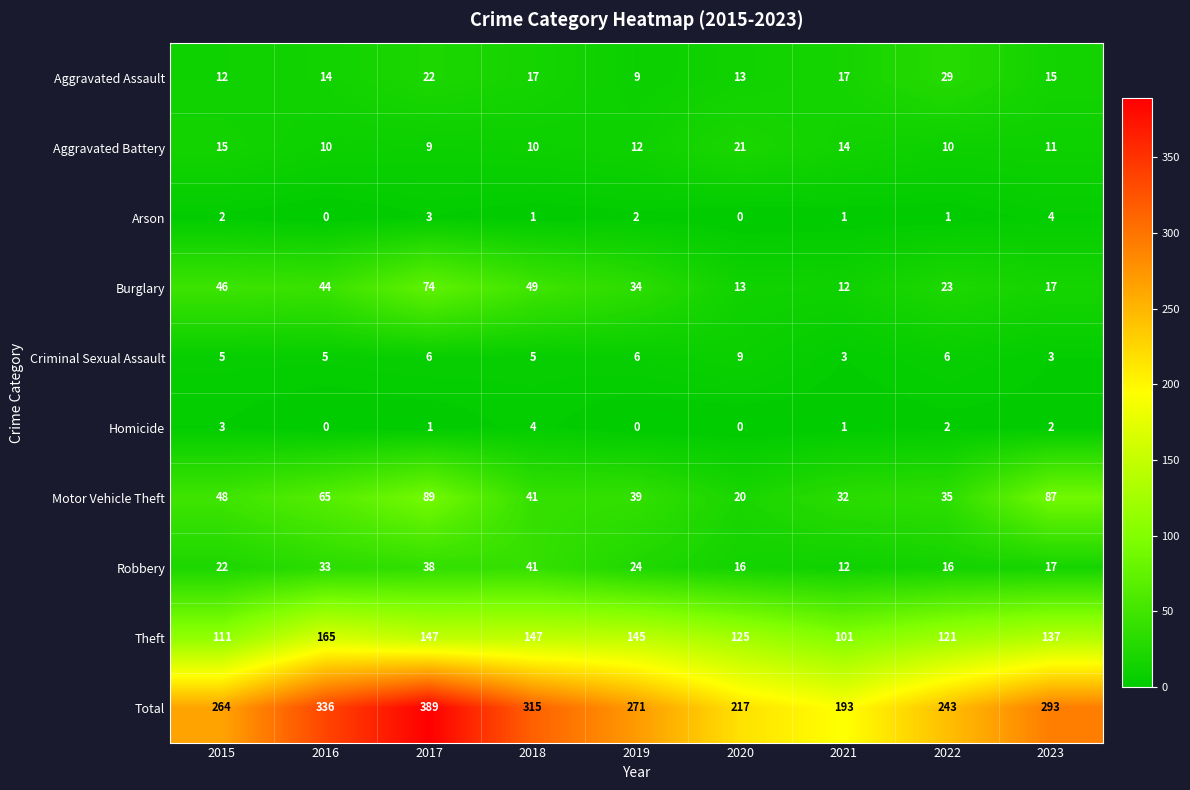

Rank the series at 2017 from lowest to highest value.

Homicide, Arson, Criminal Sexual Assault, Aggravated Battery, Aggravated Assault, Robbery, Burglary, Motor Vehicle Theft, Theft, Total